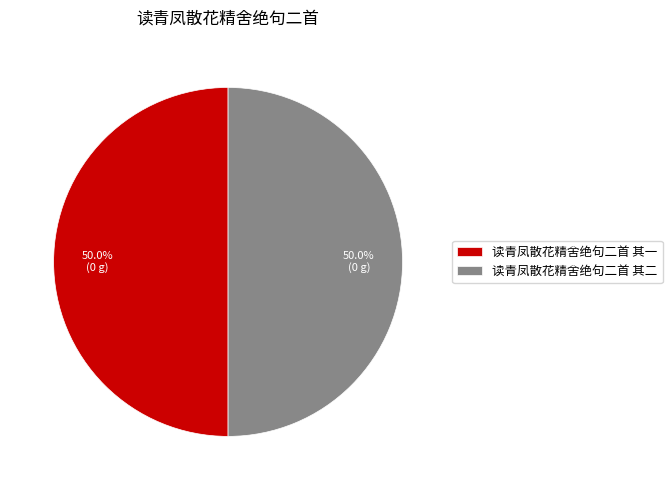

How many segments does this pie chart have?

2